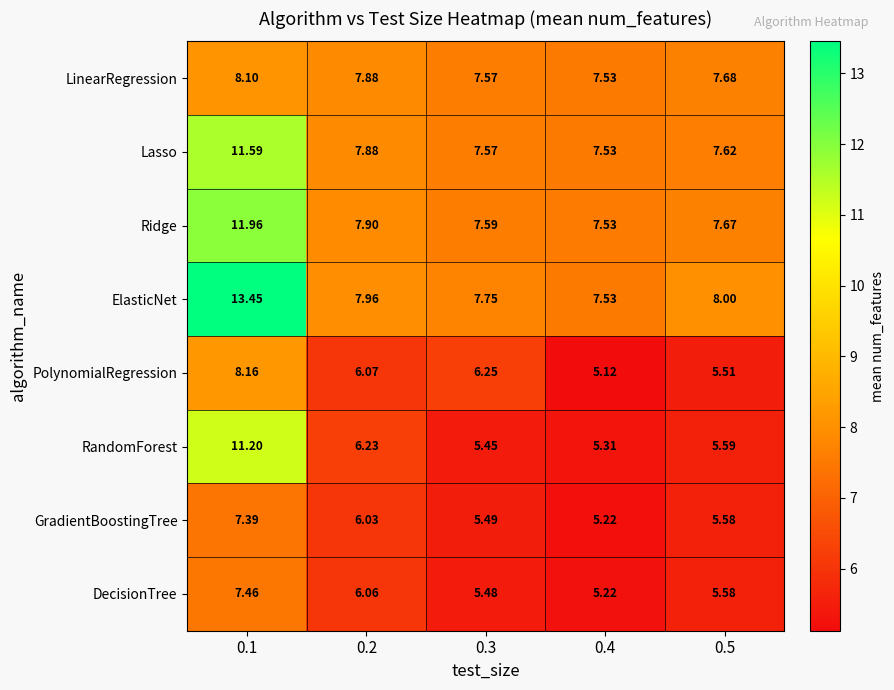

Is the value of LinearRegression at 0.3 greater than the value of GradientBoostingTree at 0.4?

Yes